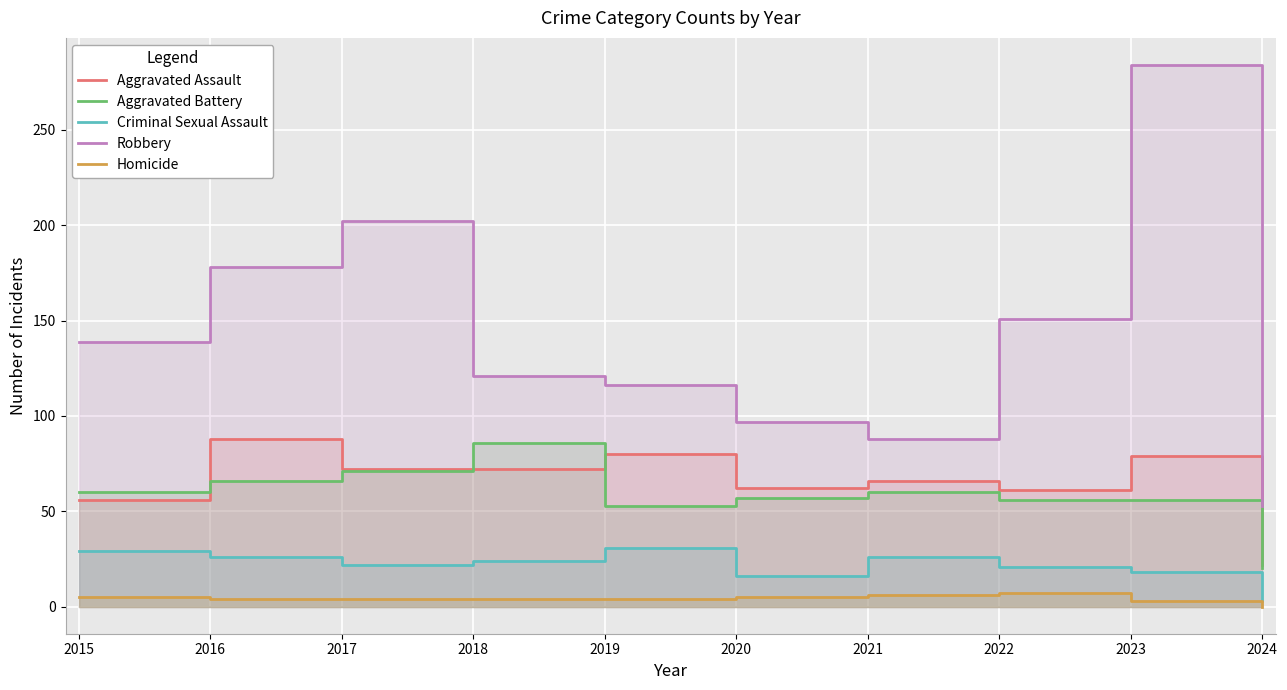

Where is the first local minimum for Robbery?

2021